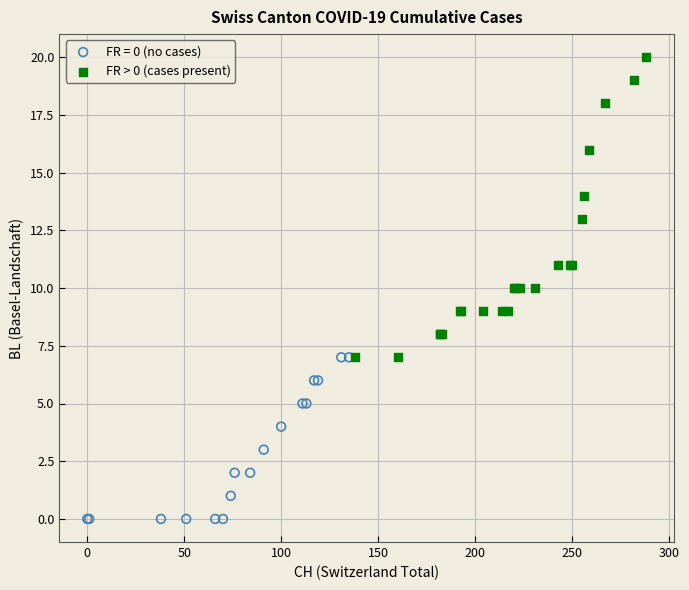

Which series contains the highest Y value?

FR > 0 (cases present)